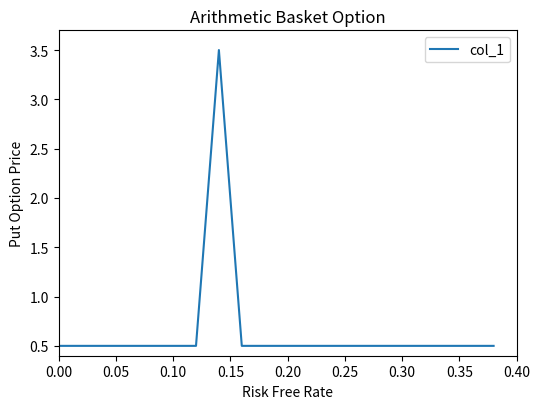

What is the difference between the maximum and minimum values?

3.0